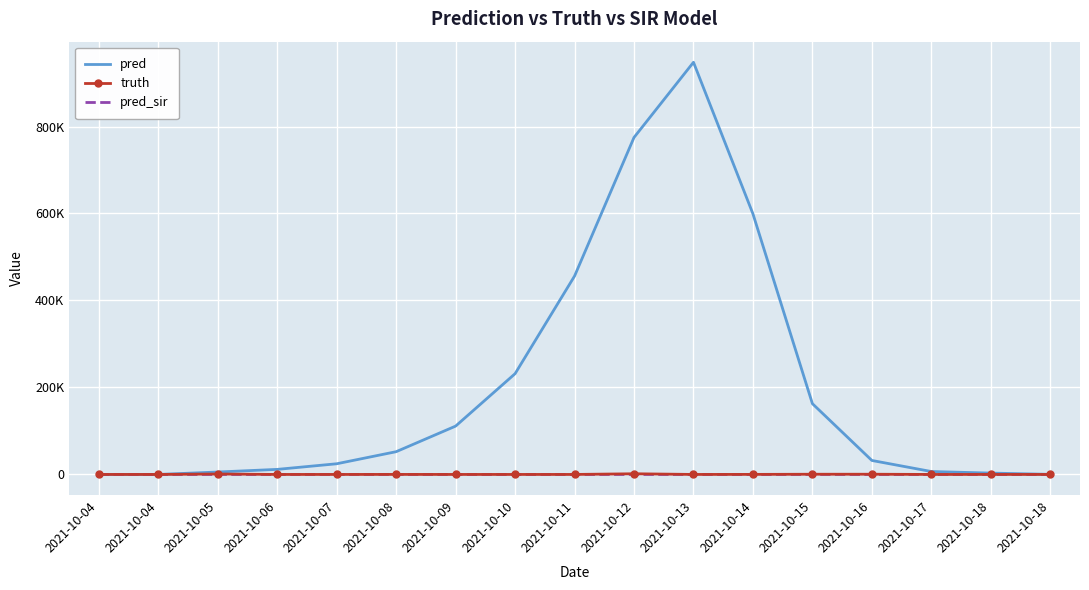

True or false: truth has more than 2 interior local peaks.

True